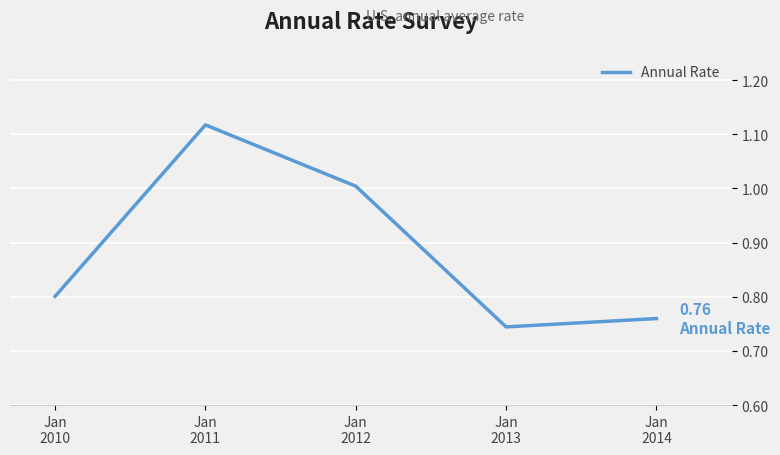

What is the difference between the maximum and minimum values?

0.4